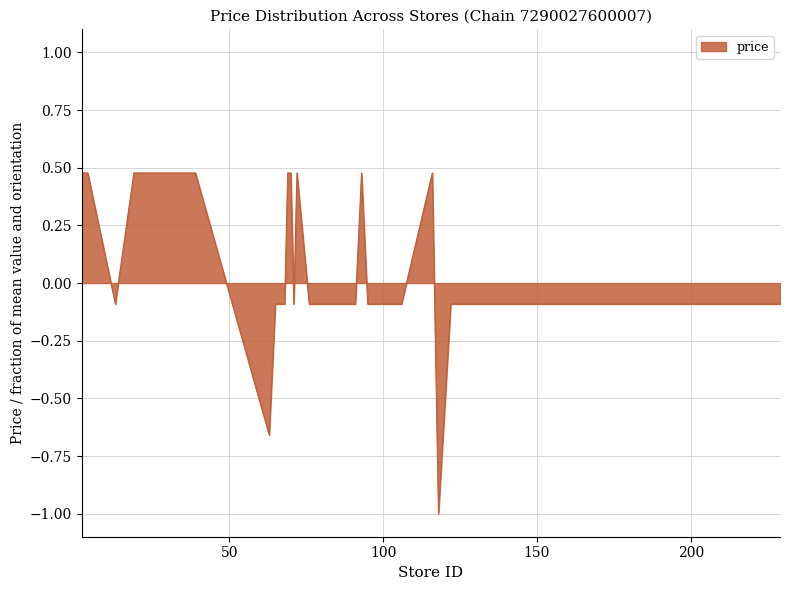

What is the difference between the maximum and minimum values?

1.5